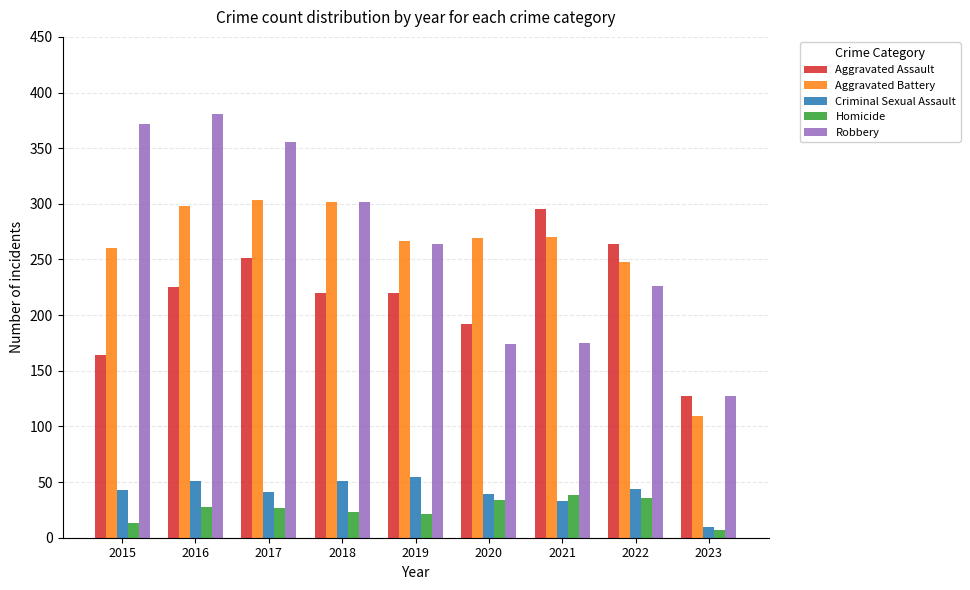

Which series has the largest range (max minus min)?

Robbery